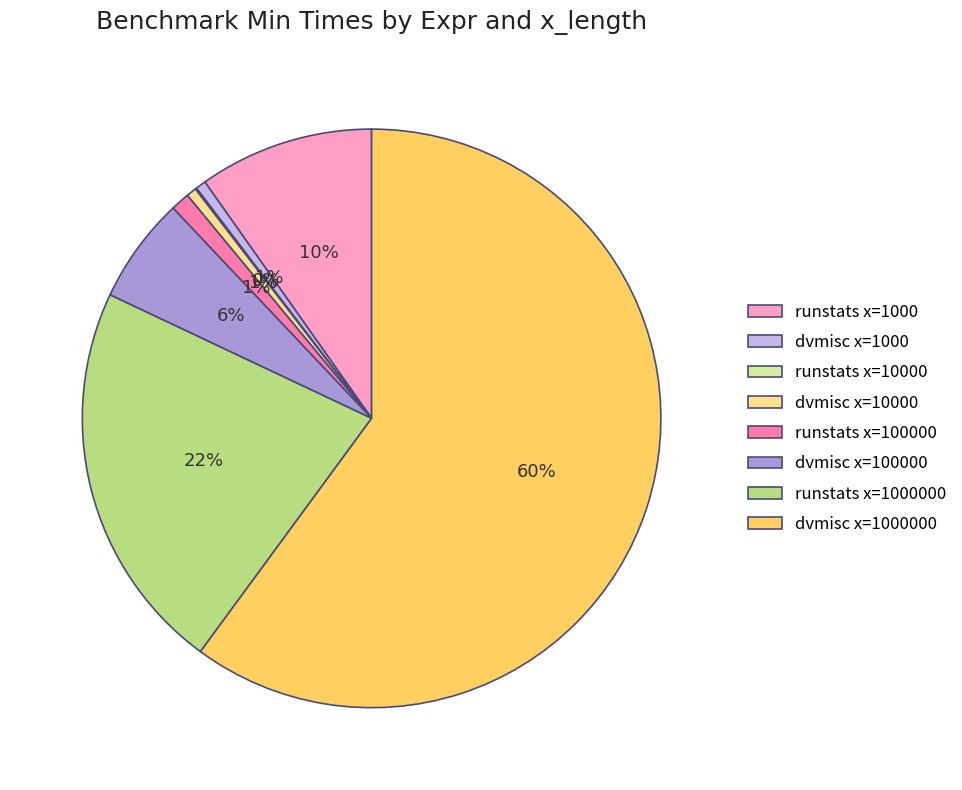

Does any single category account for the majority?

Yes